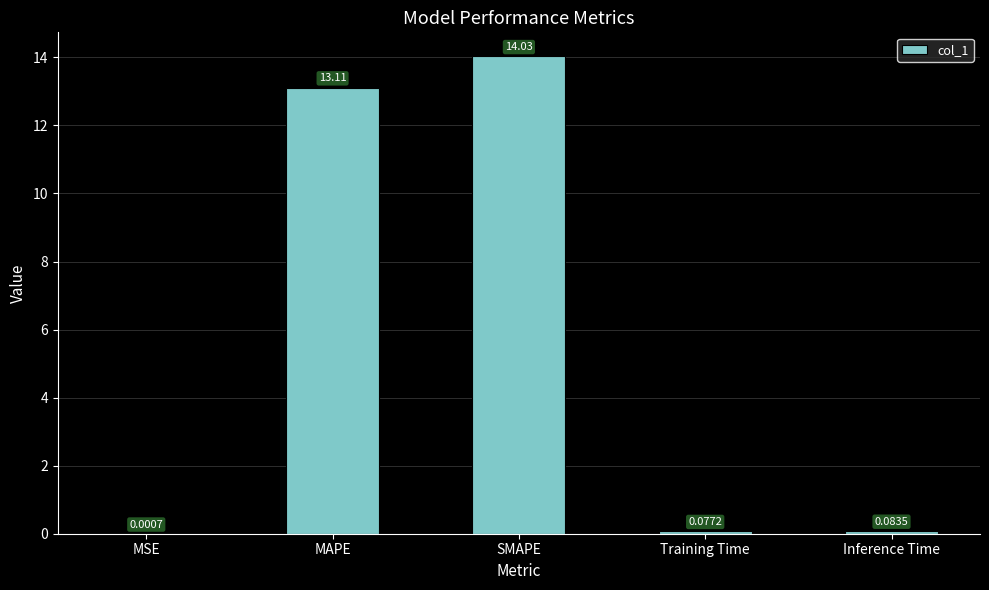

Which has a higher value, SMAPE or Inference Time?

SMAPE